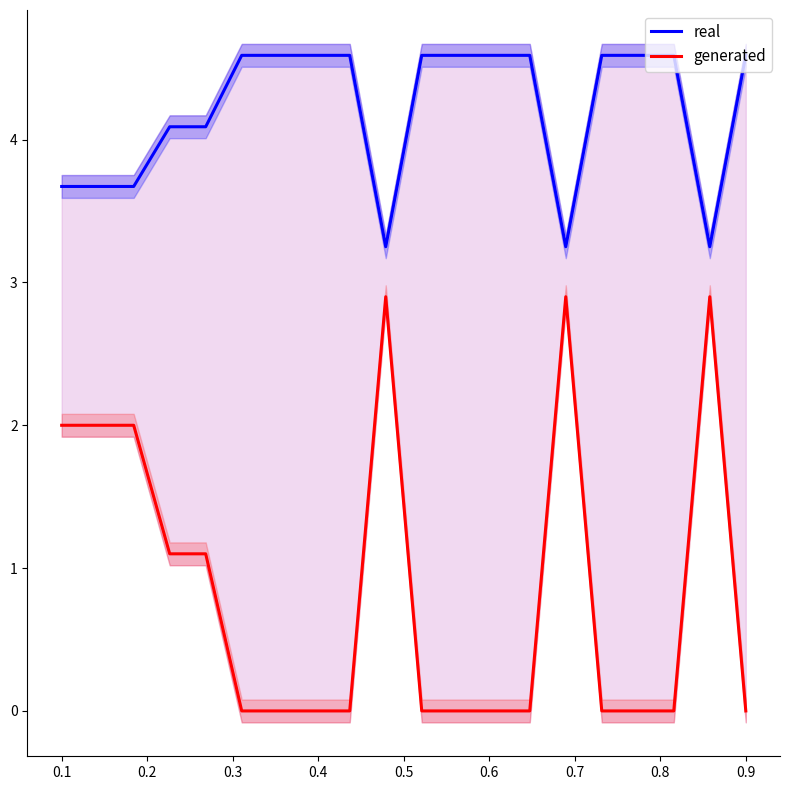

How many data points in generated are above 0?

8